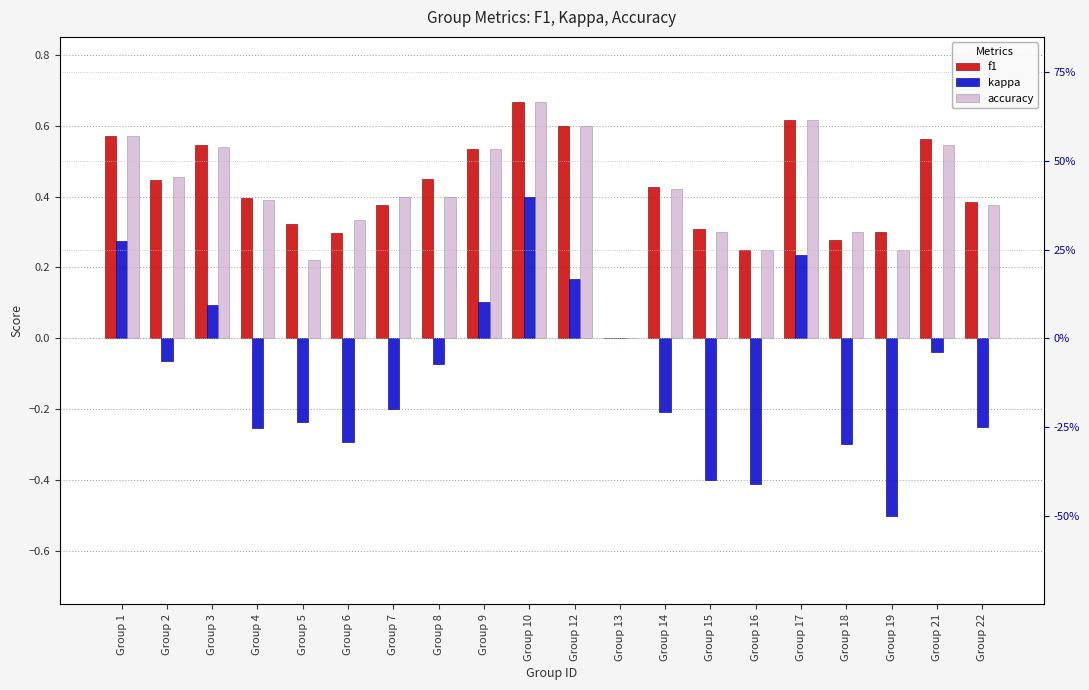

At Group 13, list the series in order from largest to smallest.

f1, kappa, accuracy